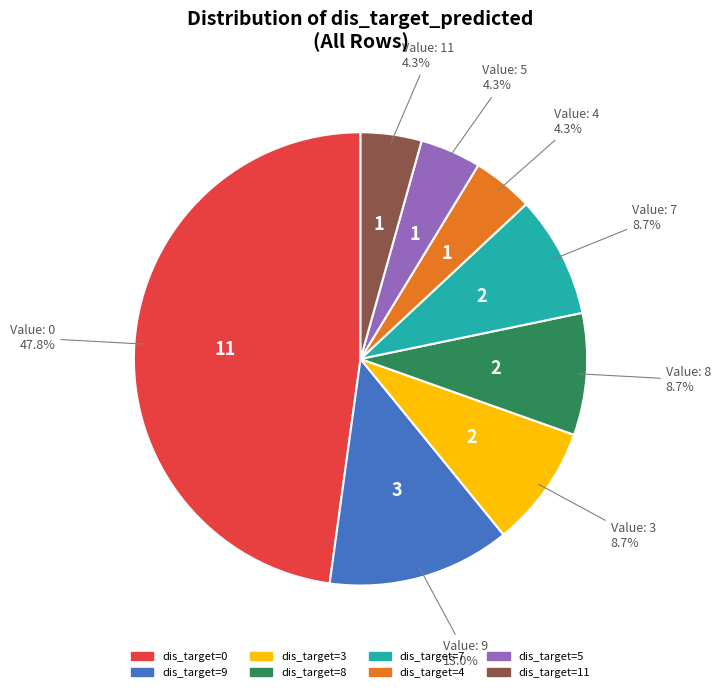

Does any single category account for the majority?

No